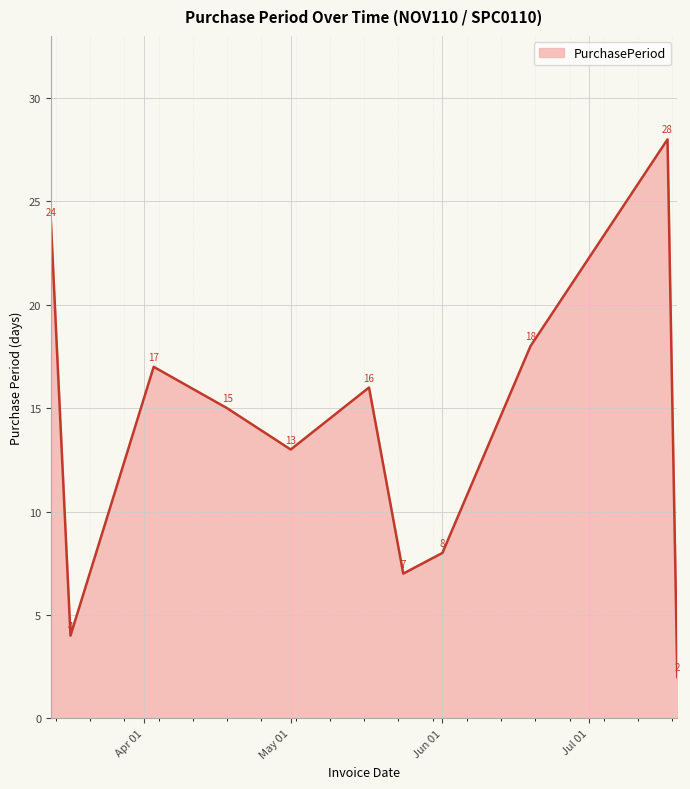

What is the greatest value displayed?

28